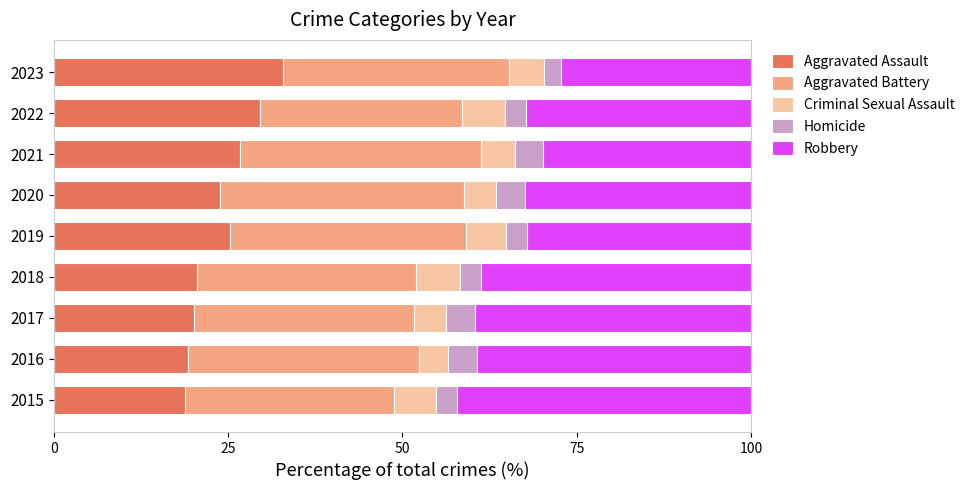

What is the total value across all series at 2017?

100.0